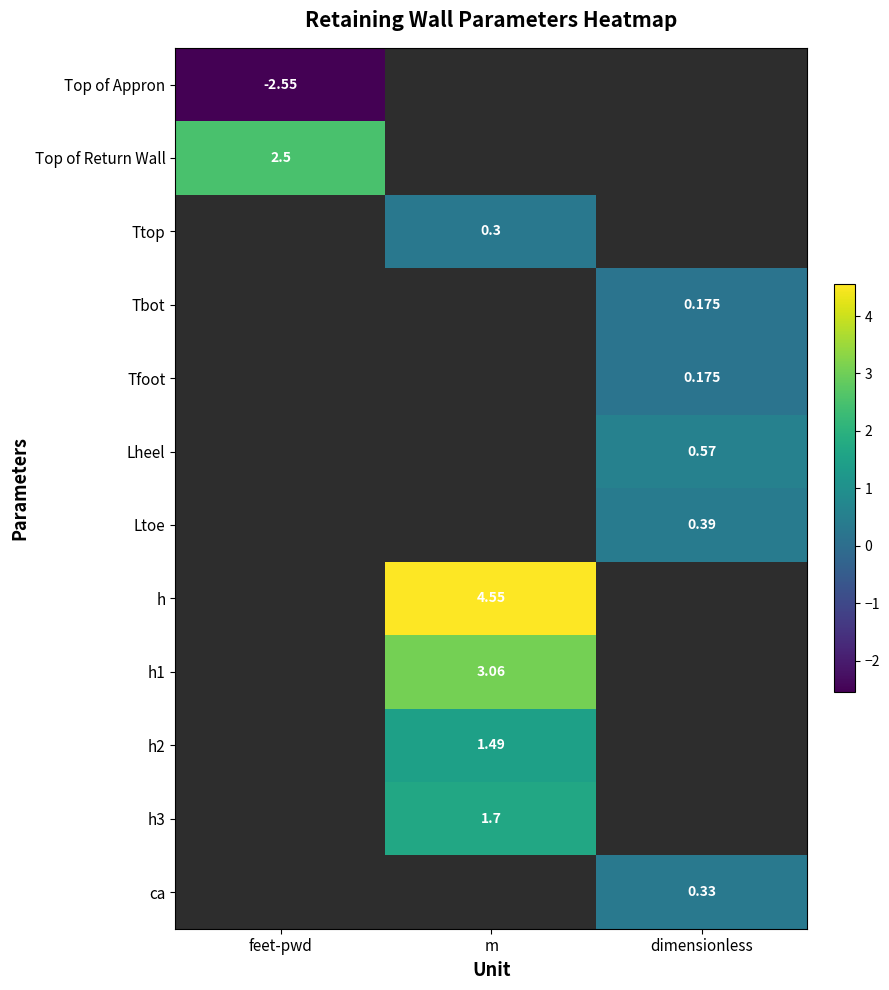

Which category has the highest value across all series?

m